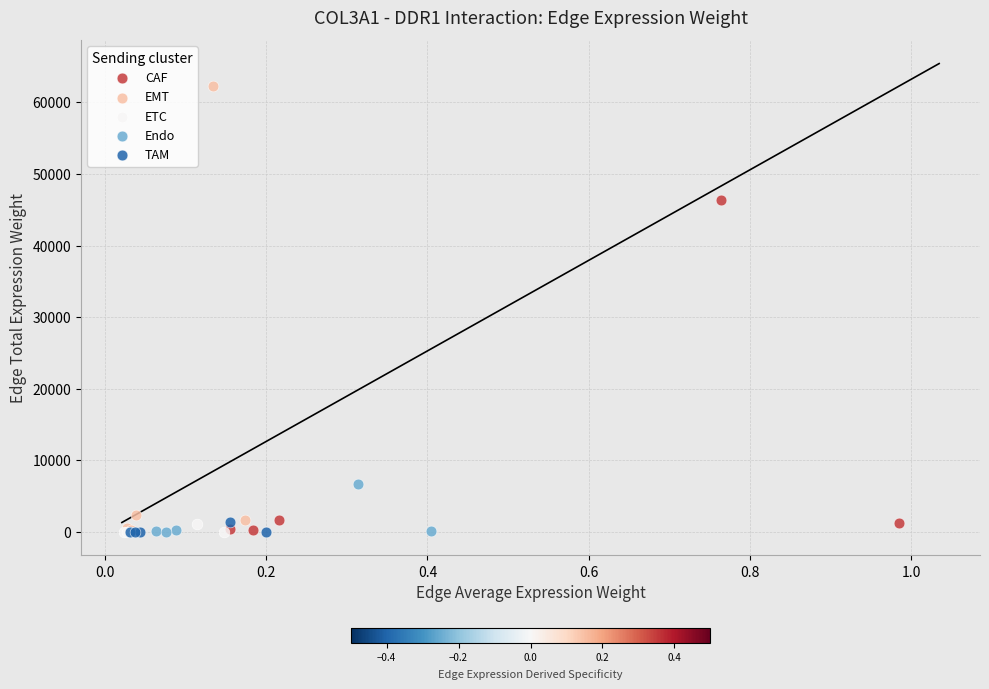

Which series contains the highest Y value?

EMT